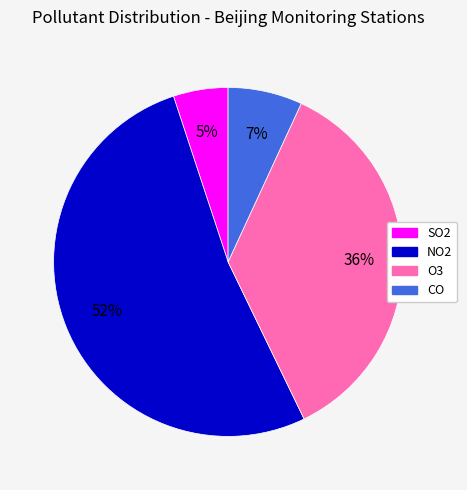

Between NO2 and O3, which is larger?

NO2